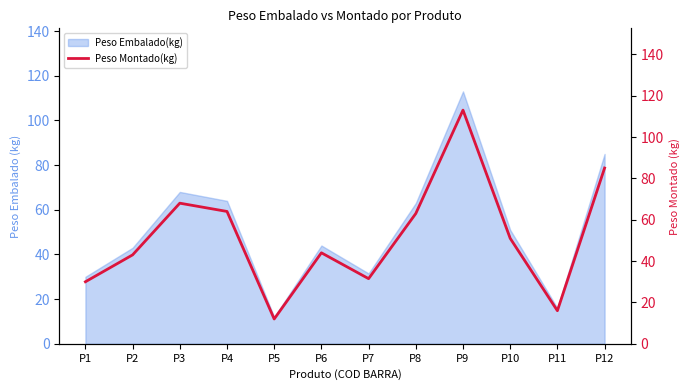

What is the difference between the maximum and minimum values?

101.0